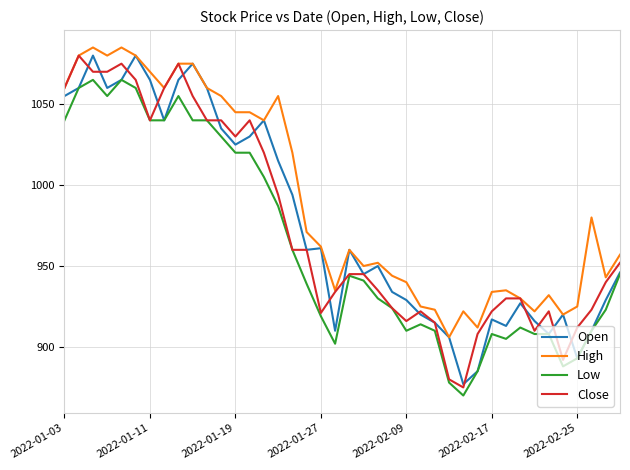

Reading left to right, list all the values displayed in this chart.

Open: 1055	1060	1080	1060	1065	1080	1065	1040	1065	1075	1060	1035	1025	1030	1040	1015	994	960	961	910	960	945	950	934	929	920	915	906	877	885	917	913	927	916	908	920	893	910	929	946
High: 1060	1080	1085	1080	1085	1080	1070	1060	1075	1075	1060	1055	1045	1045	1040	1055	1020	971	962	935	960	950	952	944	940	925	923	906	922	912	934	935	930	922	932	920	925	980	943	957
Low: 1040	1060	1065	1055	1065	1060	1040	1040	1055	1040	1040	1030	1020	1020	1005	987	960	939	919	902	944	941	930	924	910	914	910	878	870	885	908	905	912	908	908	888	893	910	923	945
Close: 1060	1080	1070	1070	1075	1065	1040	1060	1075	1055	1040	1040	1030	1040	1020	994	960	960	921	934	945	945	935	924	916	922	915	880	875	908	922	930	930	910	922	892	912	923	940	952